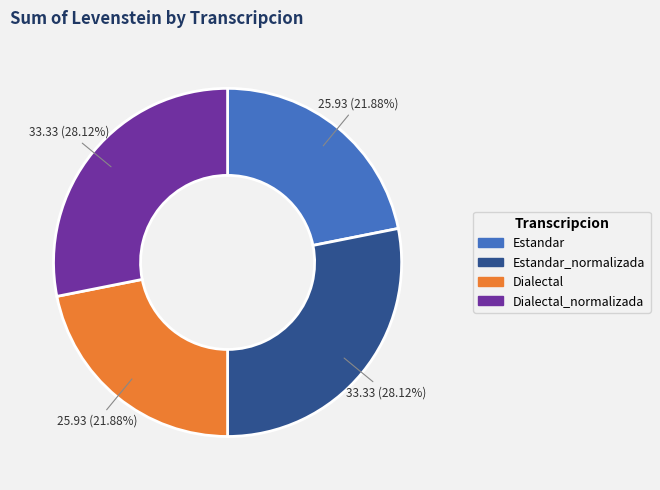

Is there a majority slice in this chart?

No